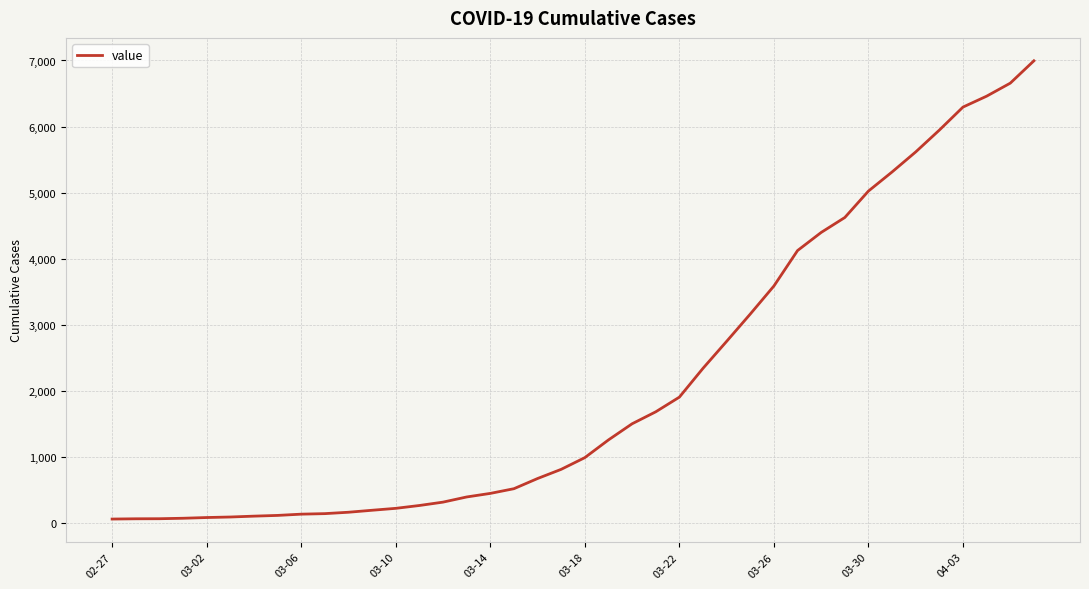

How many lines are shown in the chart?

1